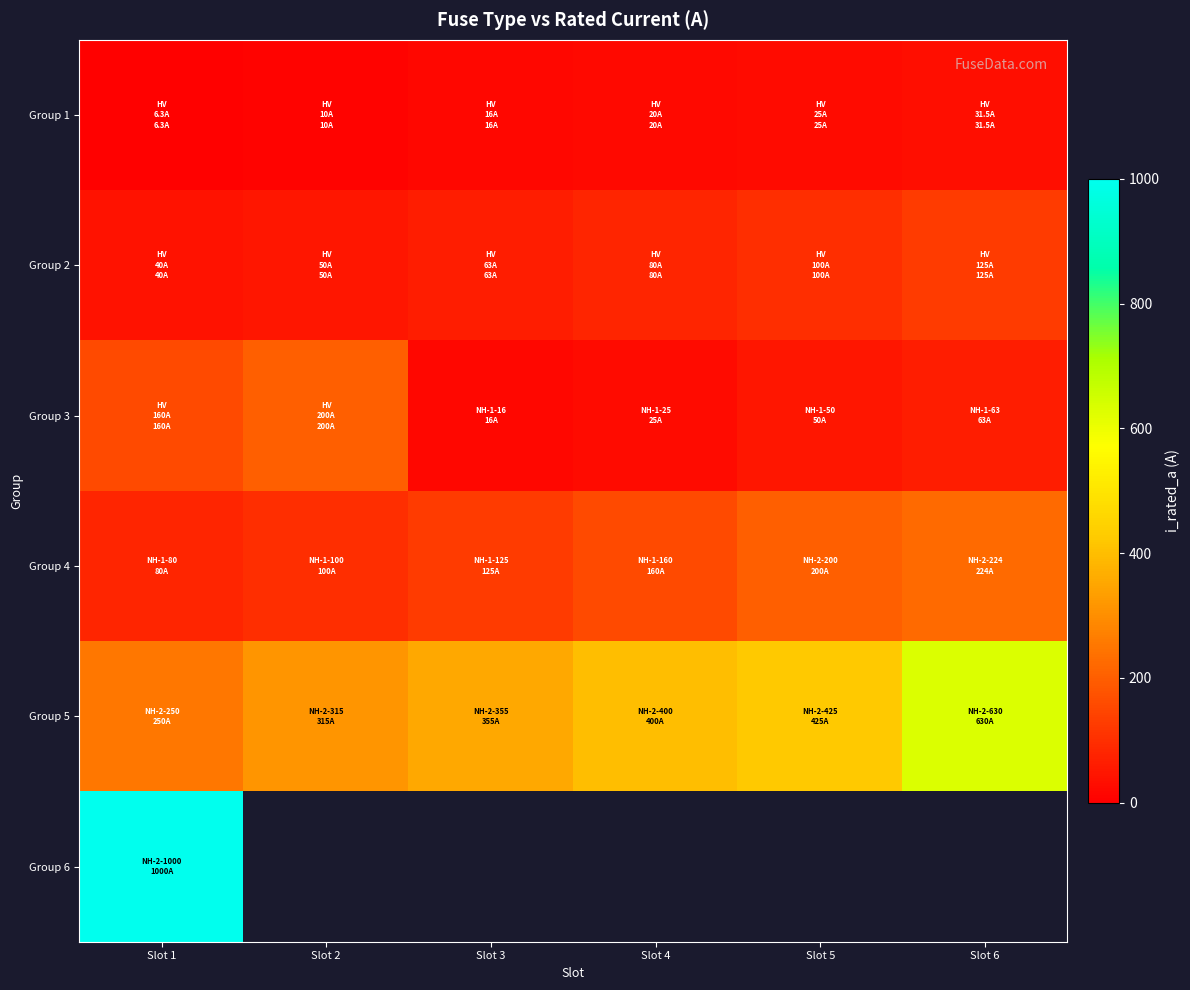

At which category is the sum across all series the highest?

Slot 1